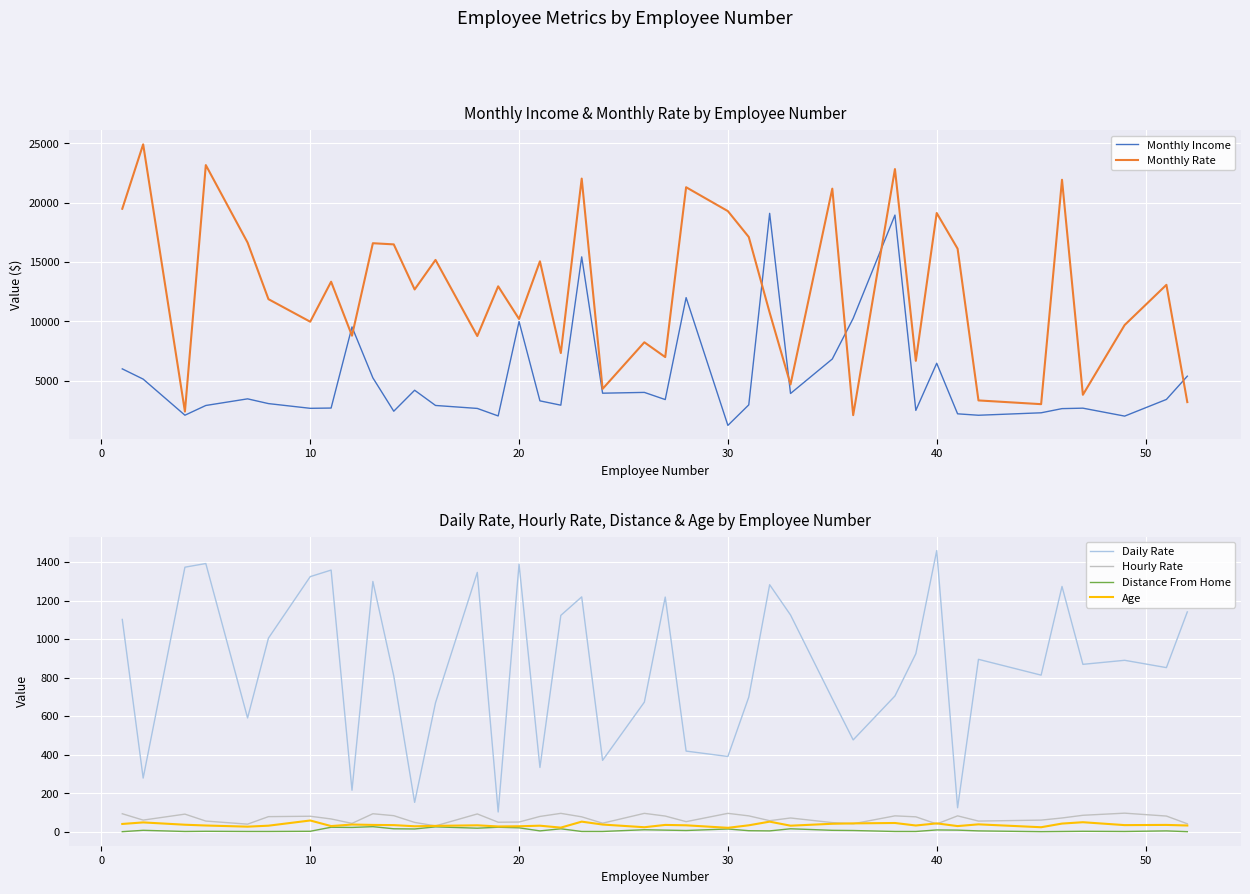

What are all the series names shown in the legend?

Monthly Income, Monthly Rate, Daily Rate, Hourly Rate, Distance From Home, Age